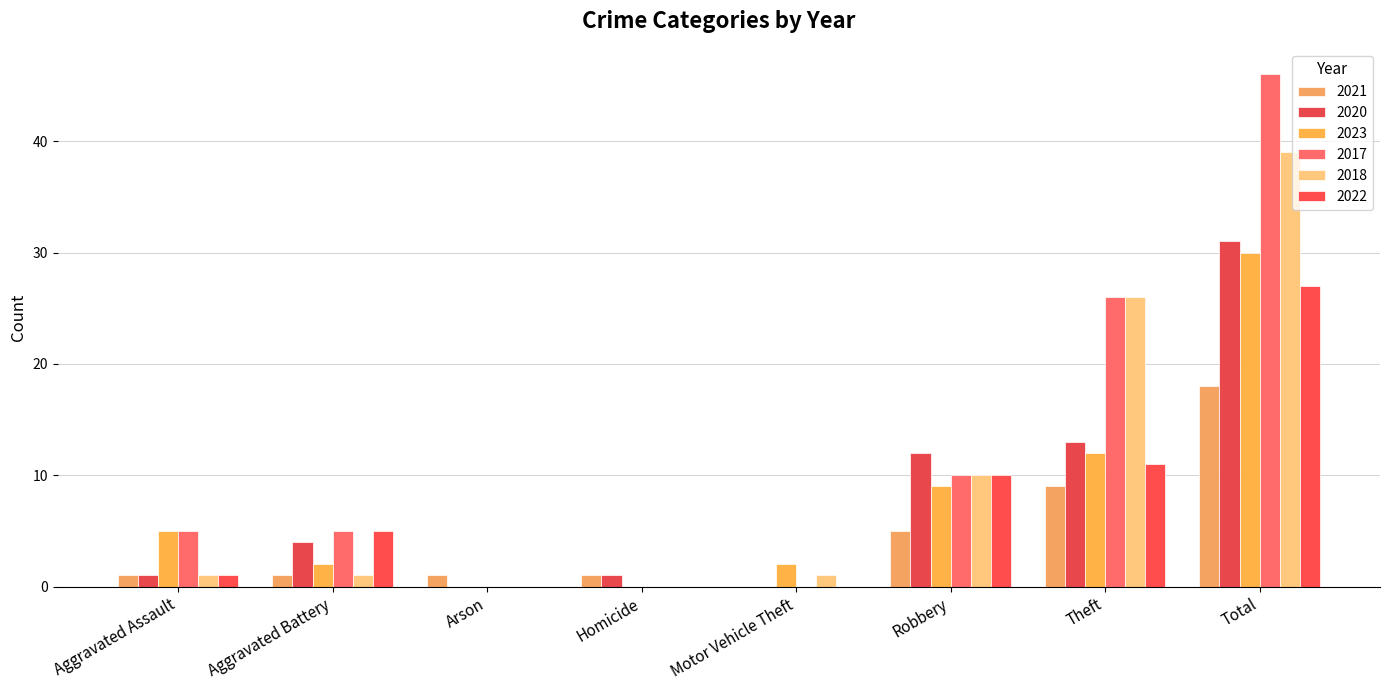

Does the chart contain stacked bars?

No